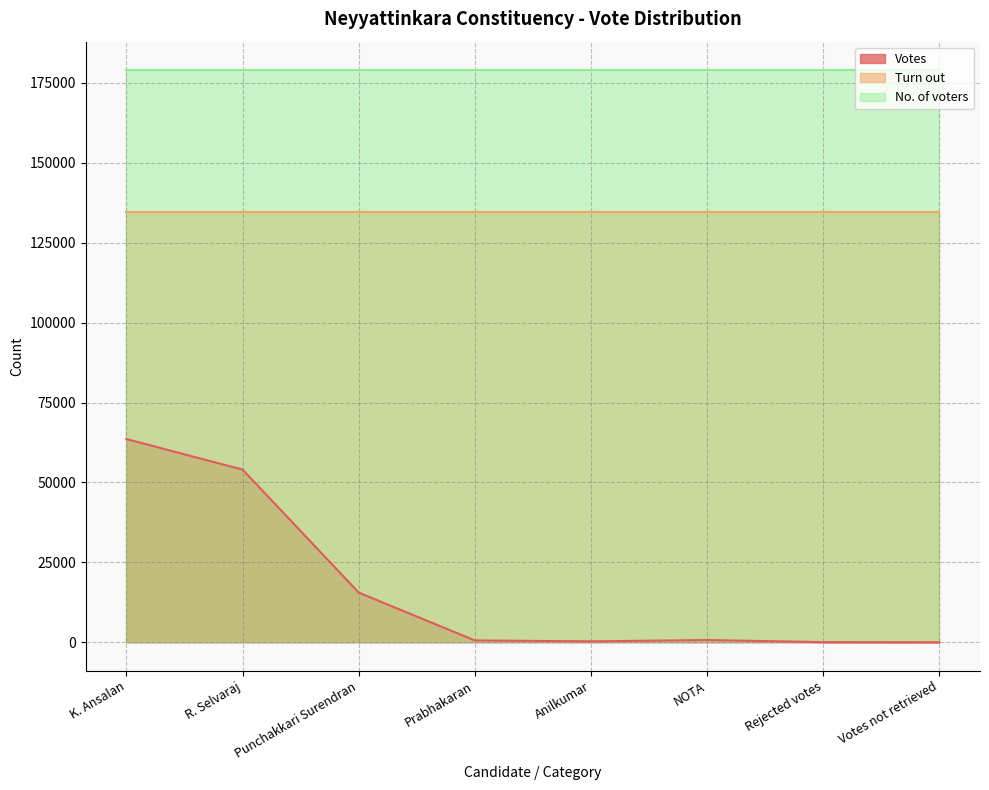

Where is Turn out nearest to the value 134675?

K. Ansalan